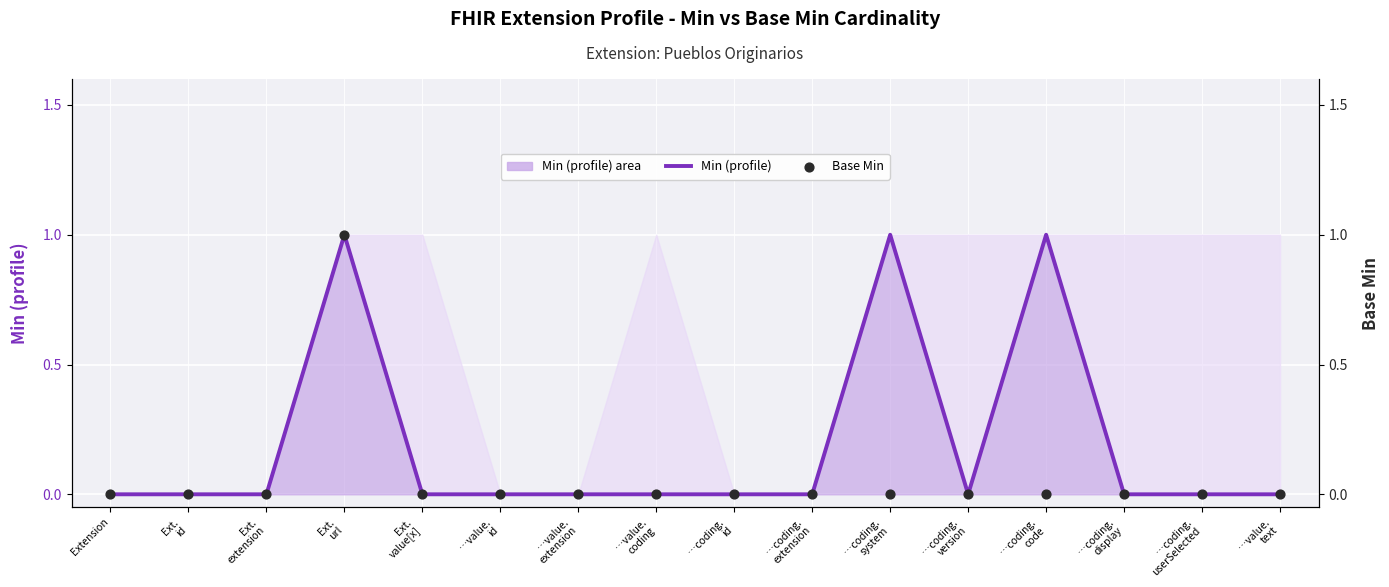

What is the total value across all series at Ext.
url?

2